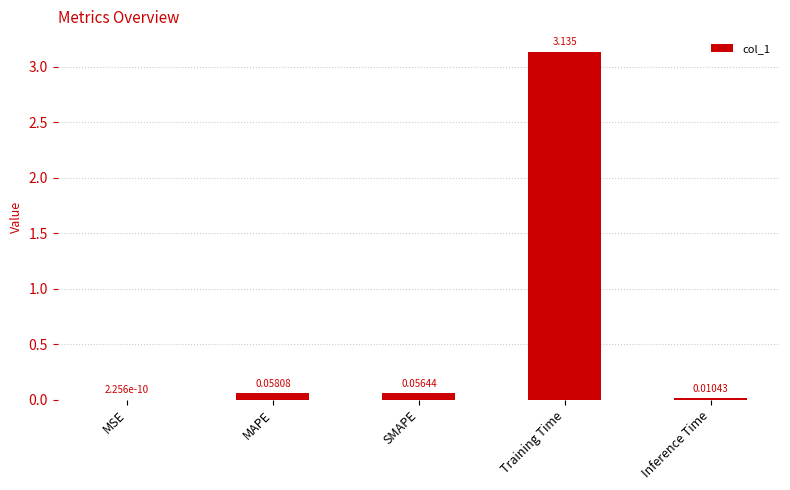

At which label is the value closest to 1?

MAPE